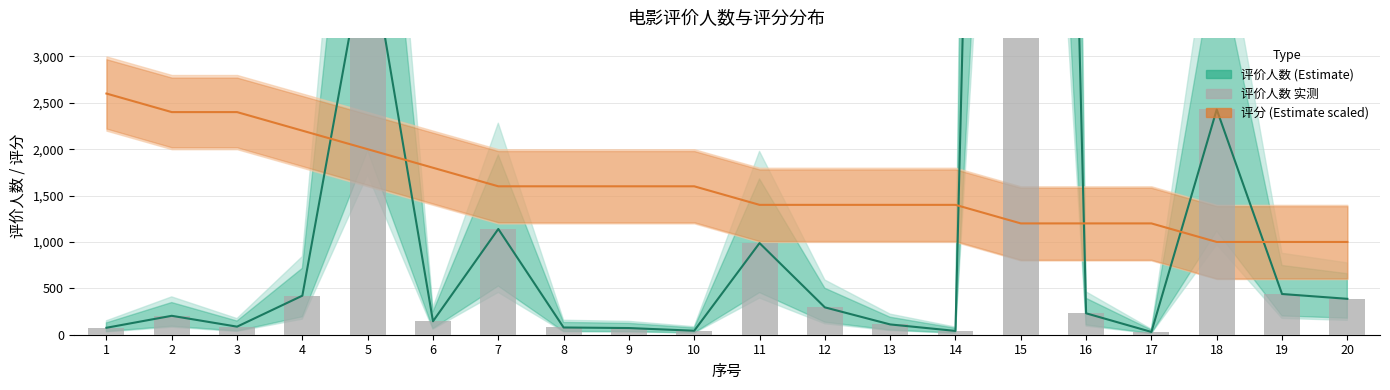

Which category has the lowest value in the 评分 中值 series?

18